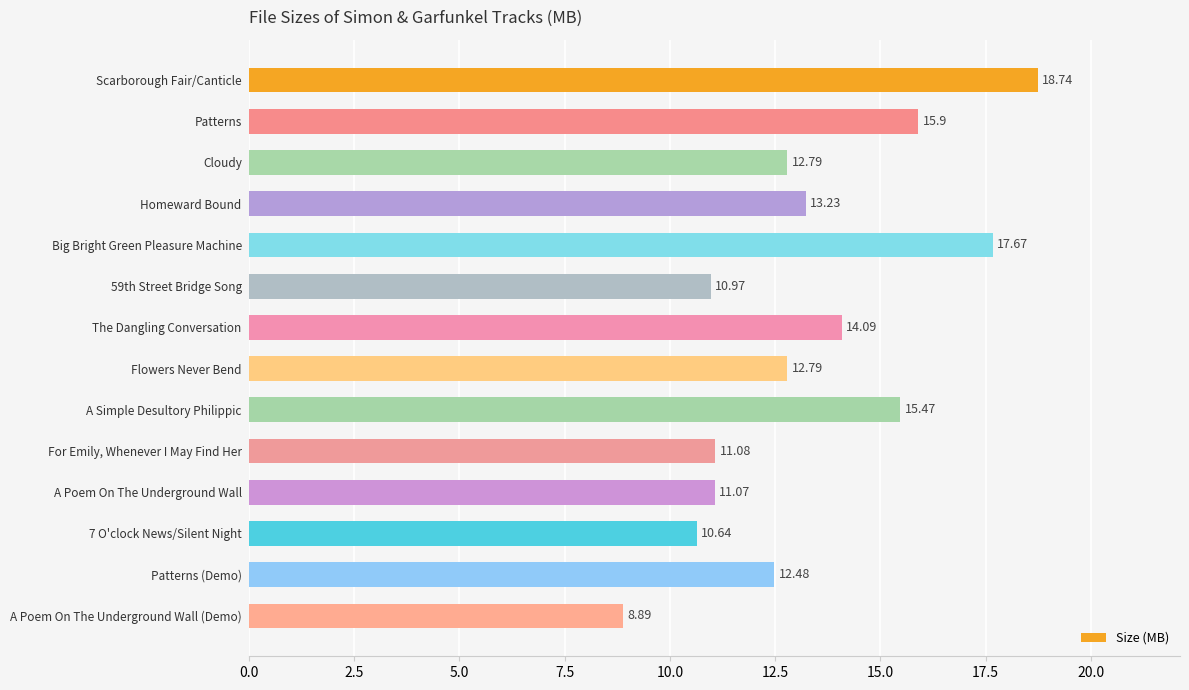

What is the maximum value shown in the chart?

18.7